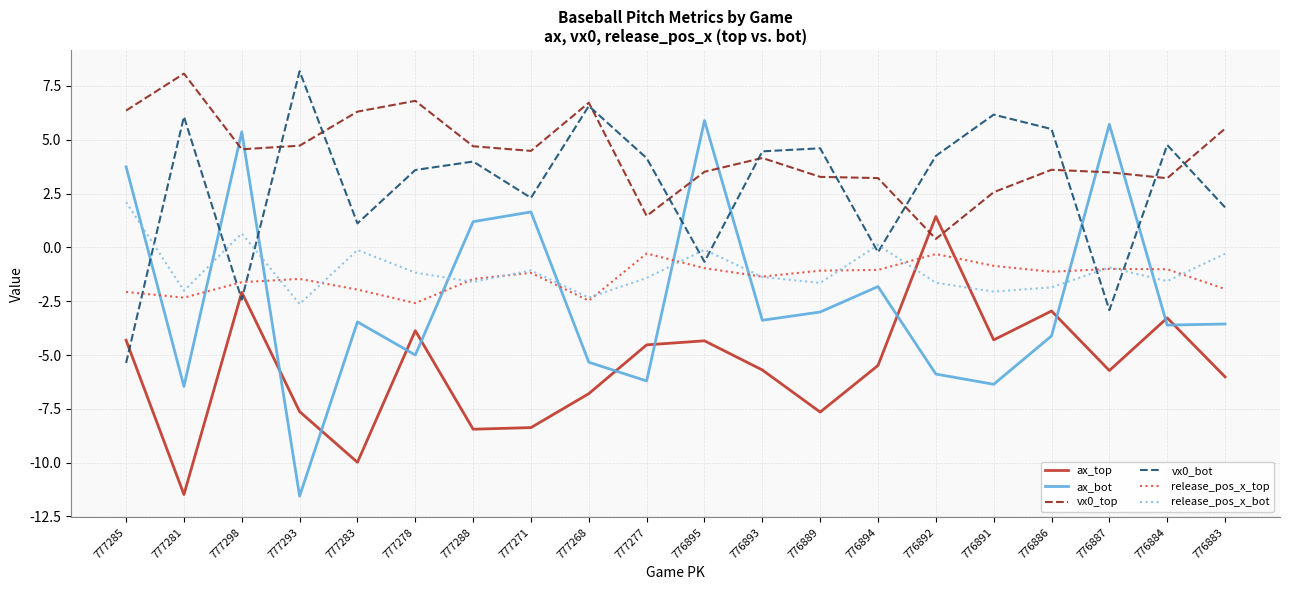

What position from the right is 776889?

8